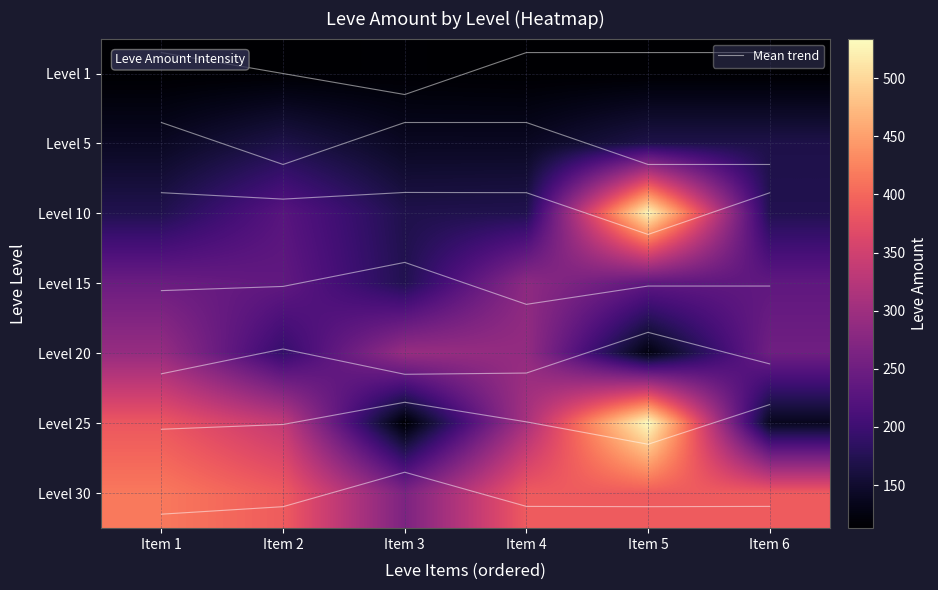

At which category does the chart reach its minimum across all series?

Item 1